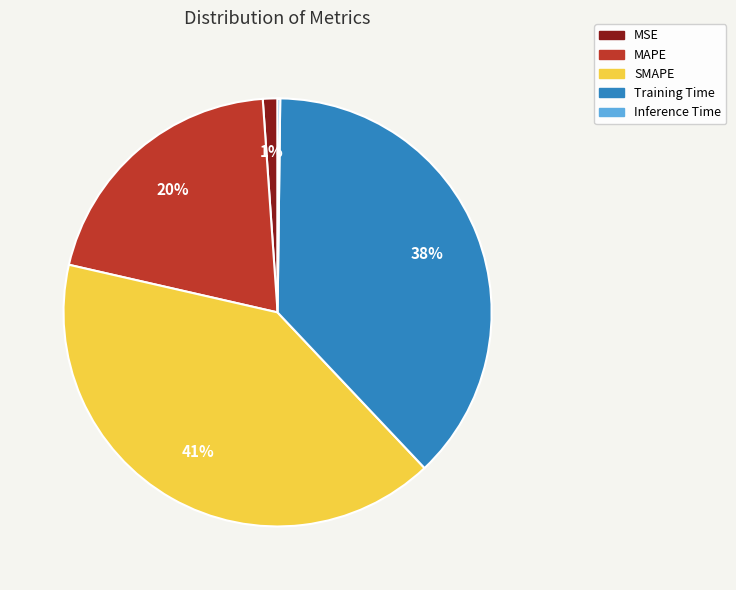

Which has a higher value, SMAPE or MSE?

SMAPE